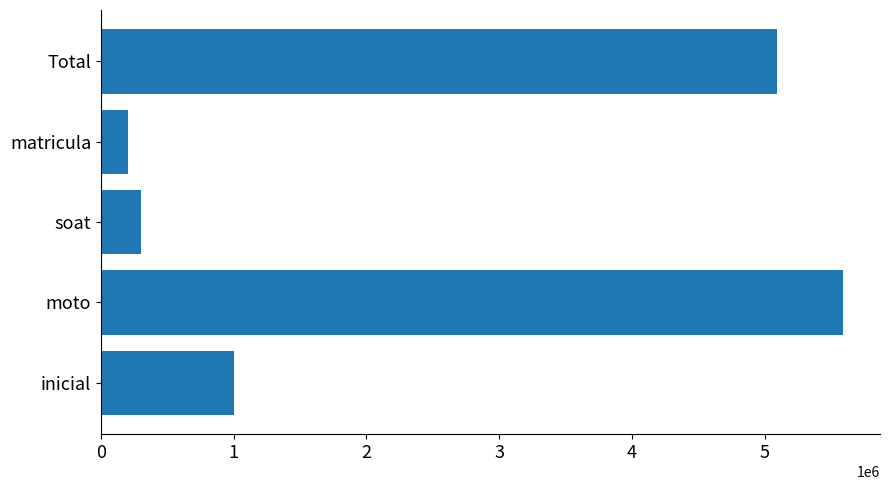

Which has a higher value, soat or moto?

moto